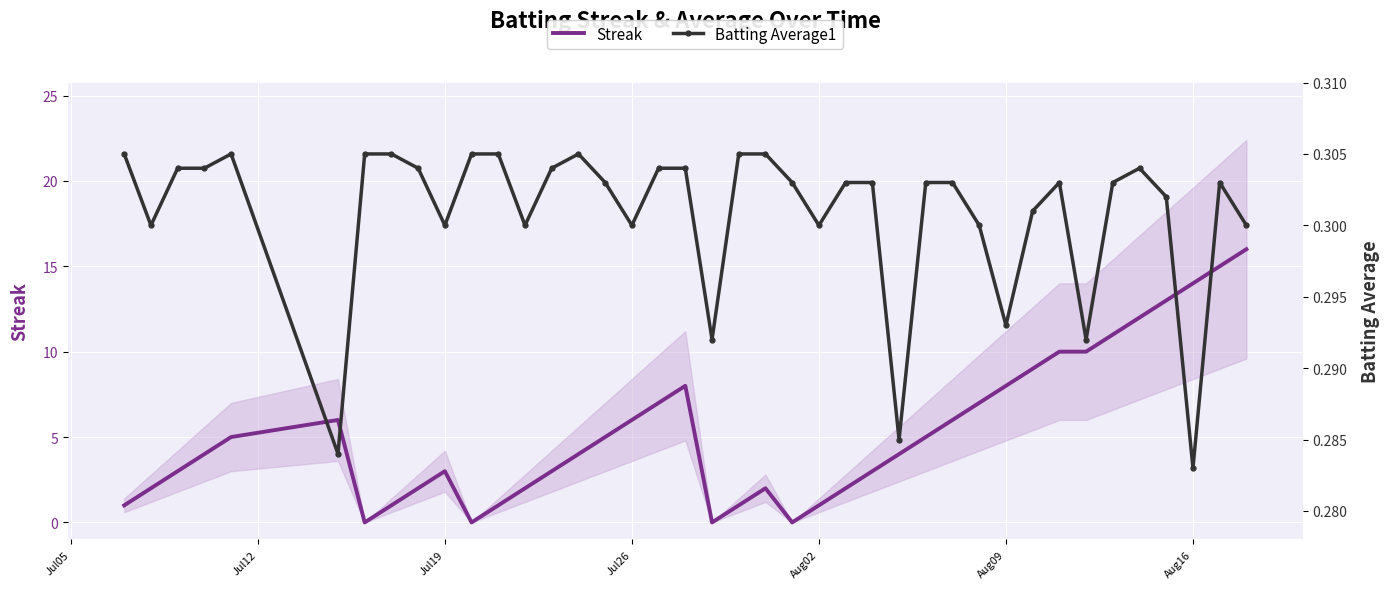

Which series ends up on top after the final intersection of Batting Average1 and Streak?

Streak